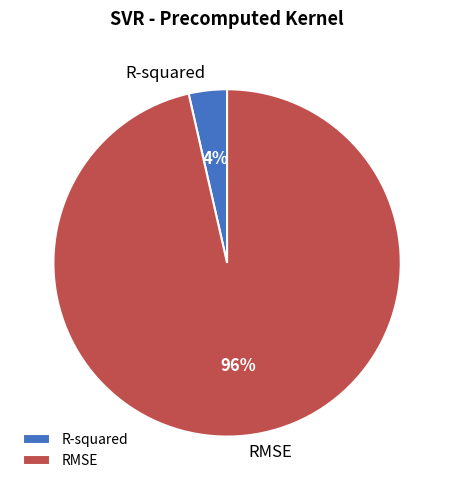

What is the majority slice?

RMSE